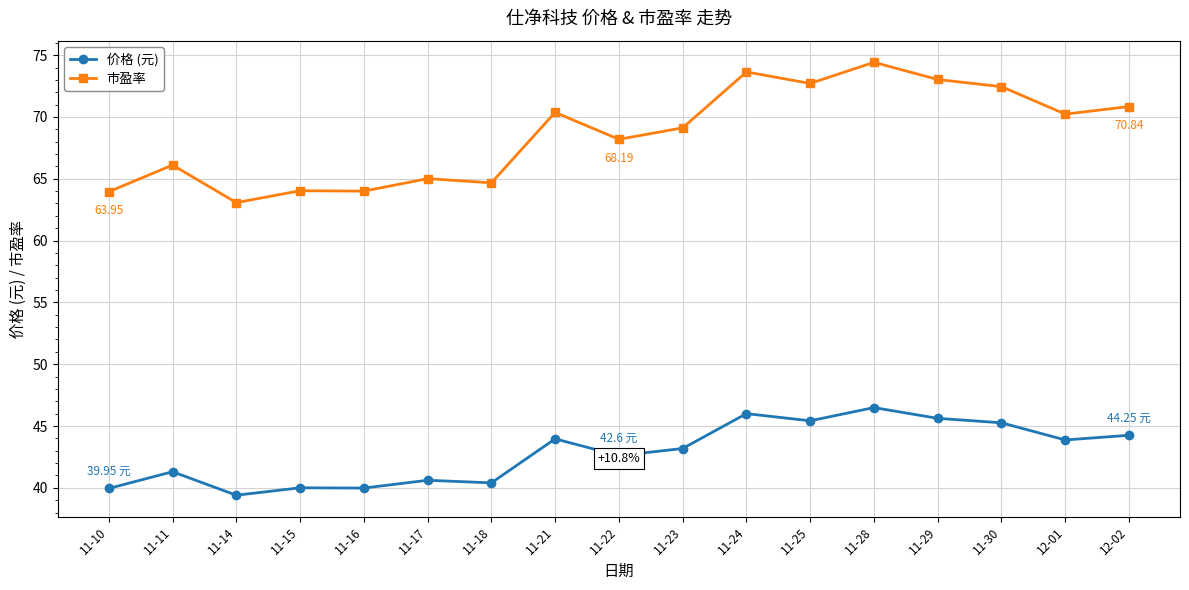

True or false: 市盈率 has more than 2 points higher than both neighbors.

True